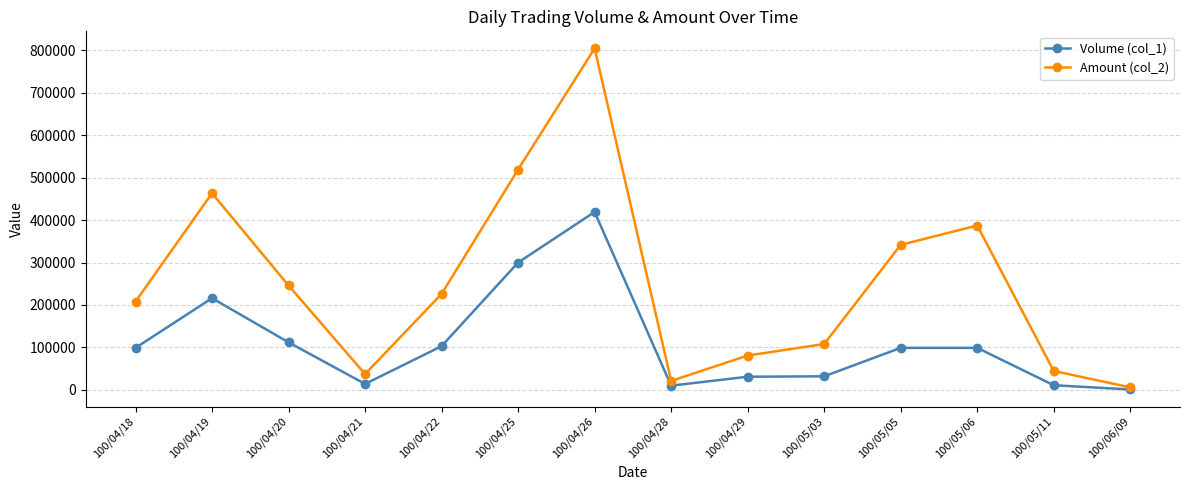

What is the difference between the highest and lowest values at 100/05/06?

288090